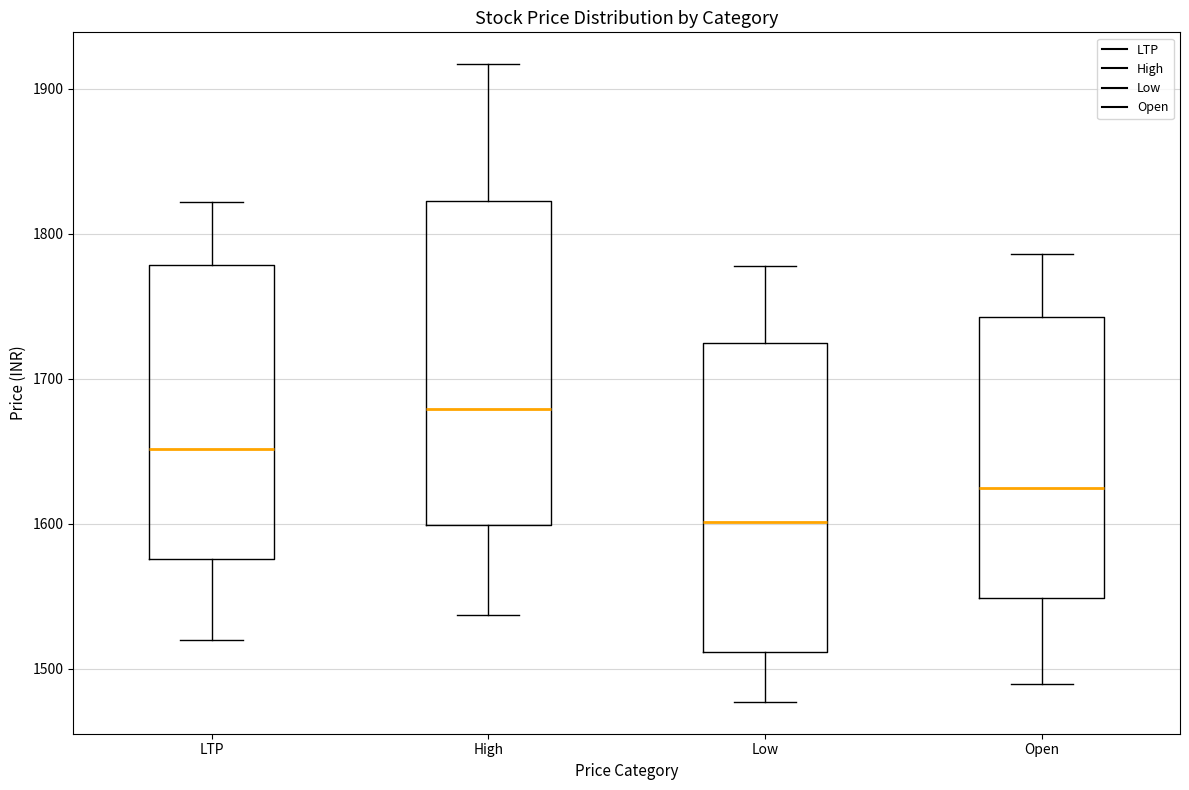

Comparing the boxes themselves (not the whiskers), which one is the tallest?

High